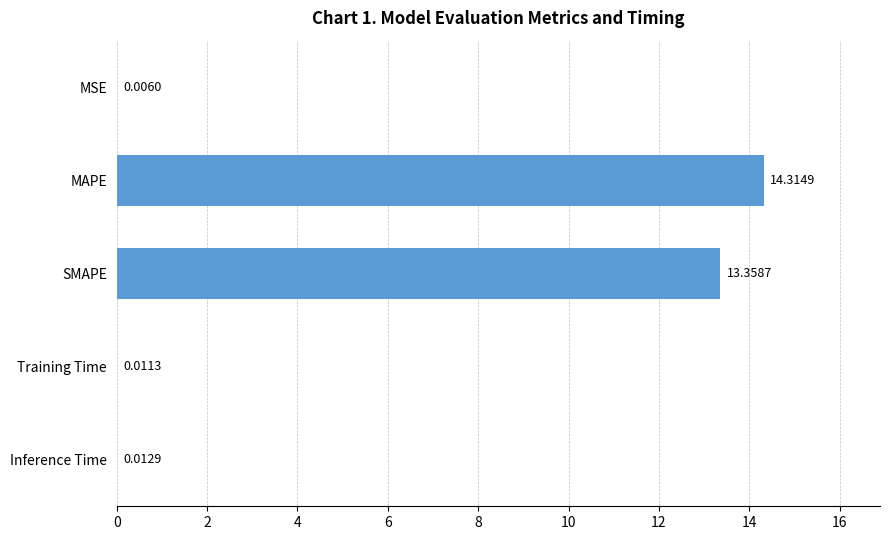

What is the sum of all values?

27.7